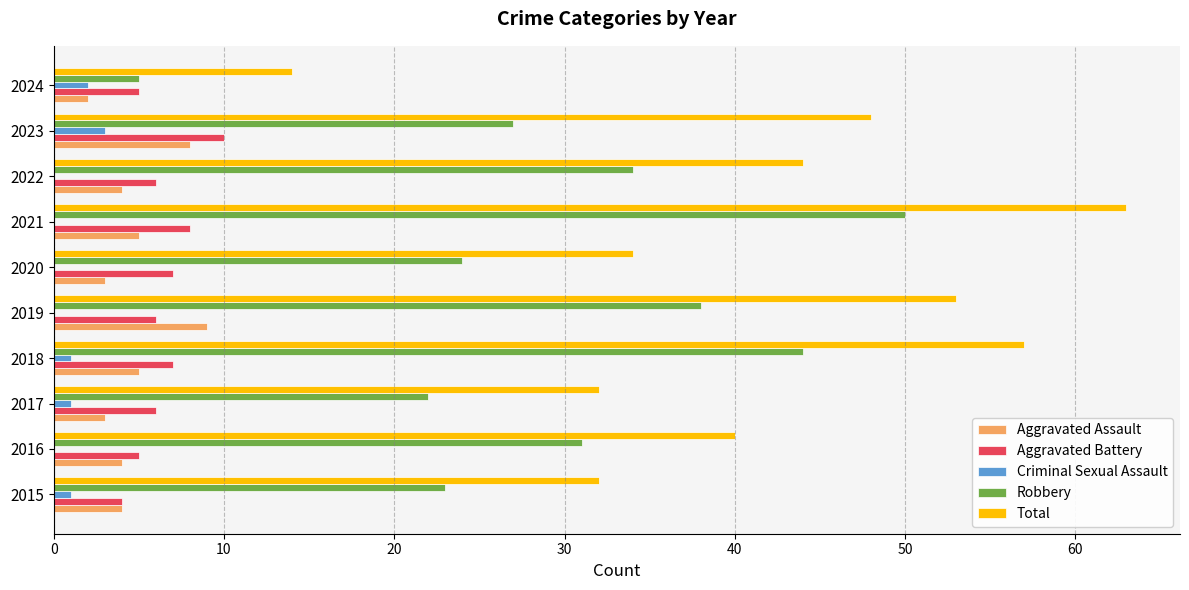

At which category is the sum across all series the highest?

2021